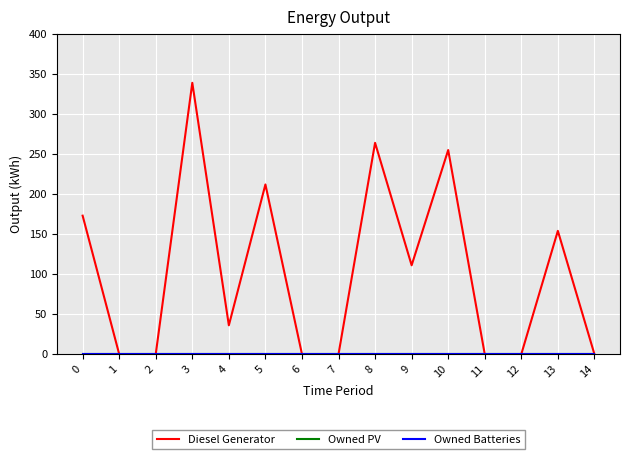

Rank the series at 6 from lowest to highest value.

Diesel Generator, Owned PV, Owned Batteries